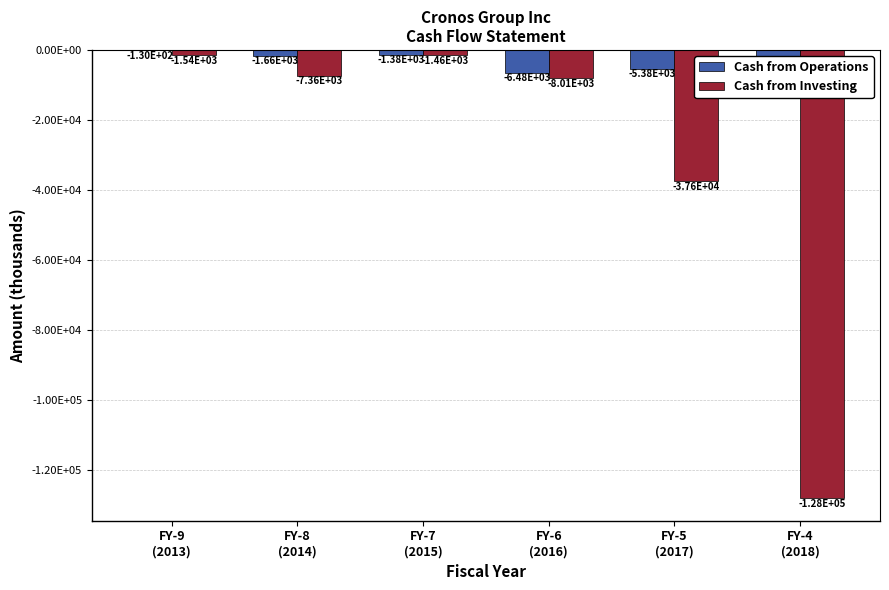

What are all the series names shown in the legend?

Cash from Operations, Cash from Investing